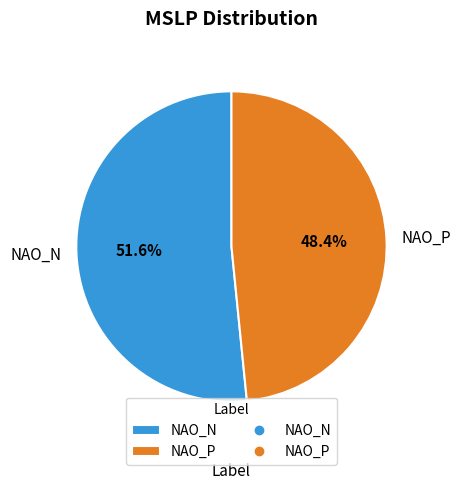

To the nearest percent, what is the average slice percentage?

50%